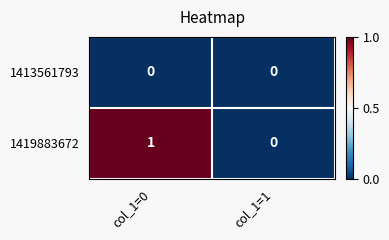

The value of 1413561793 at col_1=1 is 0. True or false?

True